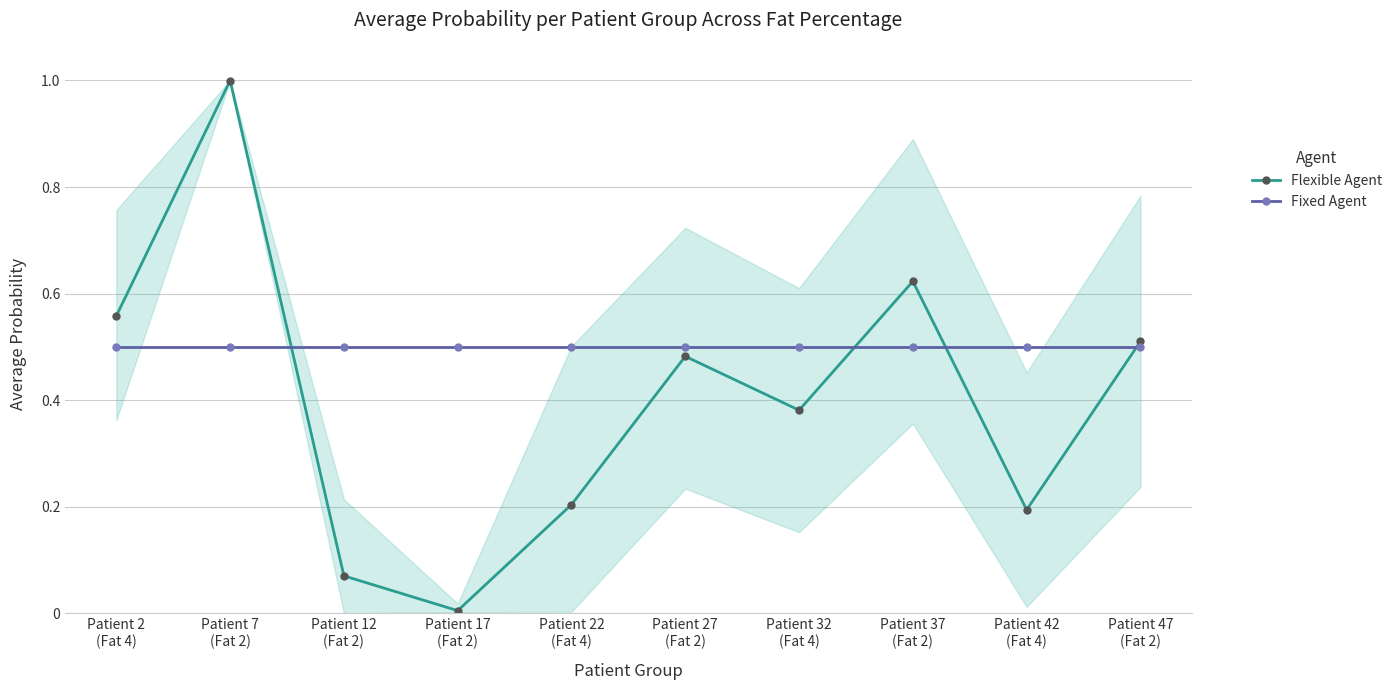

Where do Flexible Agent and Fixed Agent first cross each other?

Patient 7
(Fat 2) and Patient 12
(Fat 2)